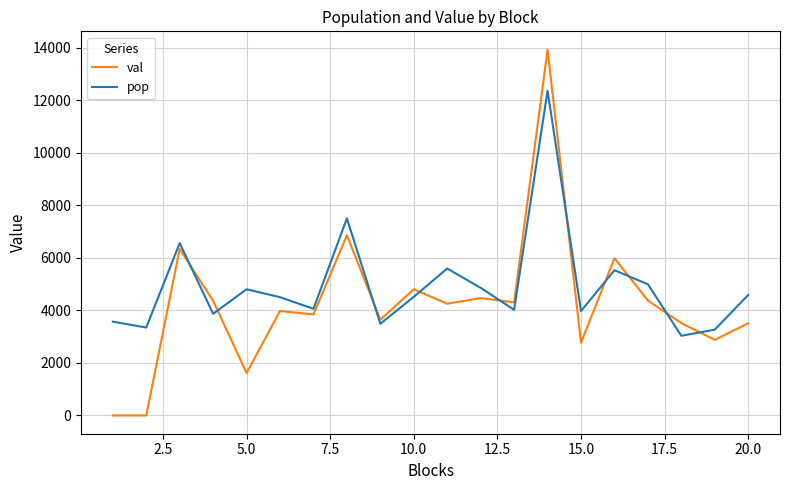

List the series in order of their peak value, lowest first.

pop, val